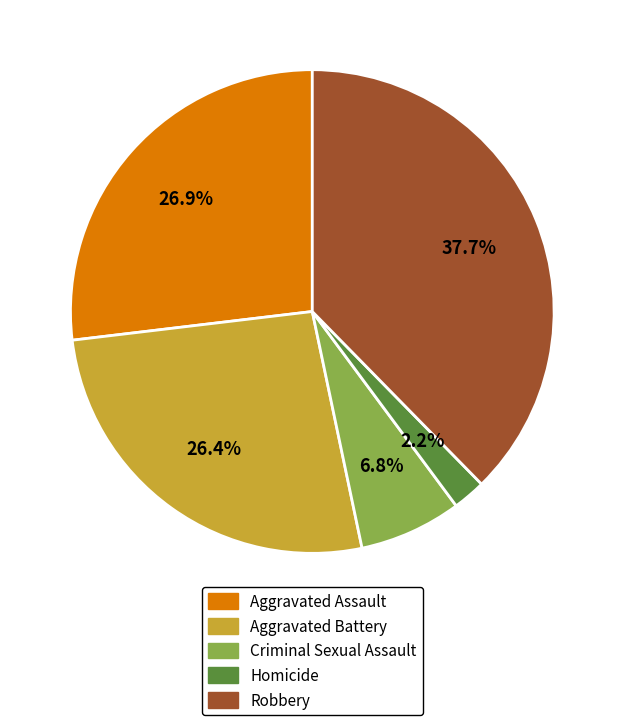

To the nearest percent, what is the difference between the Homicide and Criminal Sexual Assault slice percentages?

5%